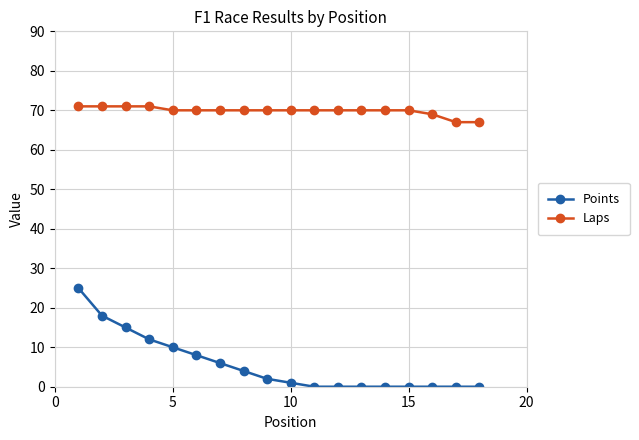

Which series has the largest total across all categories?

Laps